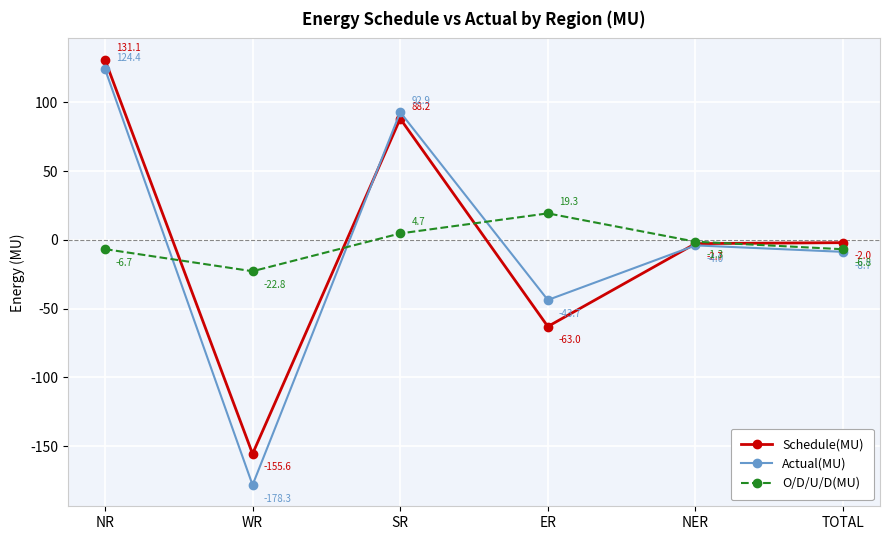

Count the number of data series in this chart.

3